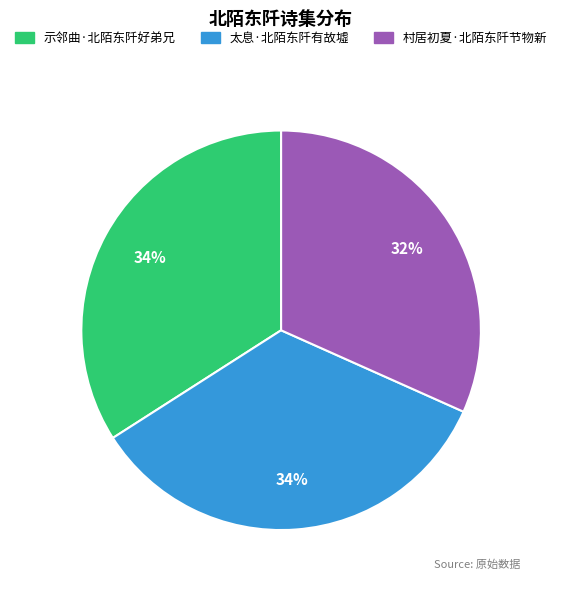

Do 太息·北陌东阡有故墟 and 村居初夏·北陌东阡节物新 together represent more than half of the pie?

Yes